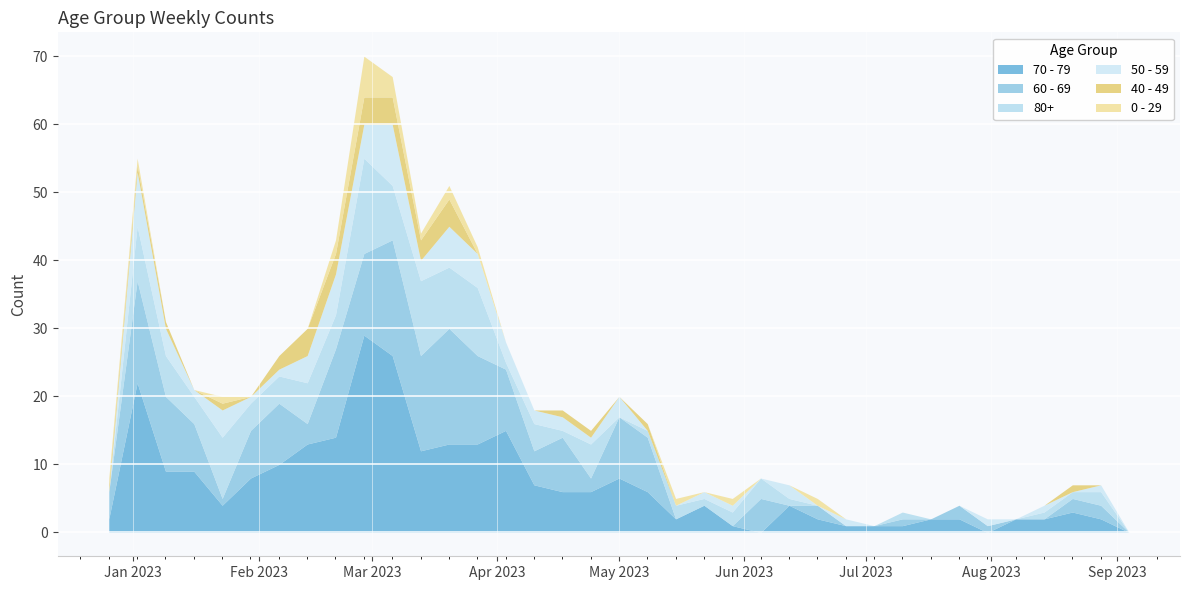

Reading right to left, what are all the values shown in this chart?

70 - 79: 2023-09-04=0	2023-08-28=2	2023-08-21=3	2023-08-14=2	2023-08-07=2	2023-07-31=0	2023-07-24=2	2023-07-17=2	2023-07-10=1	2023-07-03=1	2023-06-26=1	2023-06-19=2	2023-06-12=4	2023-06-05=0	2023-05-29=1	2023-05-22=4	2023-05-15=2	2023-05-08=6	2023-05-01=8	2023-04-24=6	2023-04-17=6	2023-04-10=7	2023-04-03=15	2023-03-27=13	2023-03-20=13	2023-03-13=12	2023-03-06=26	2023-02-27=29	2023-02-20=14	2023-02-13=13	2023-02-06=10	2023-01-30=8	2023-01-23=4	2023-01-16=9	2023-01-09=9	2023-01-02=22	2022-12-26=2
60 - 69: 2023-09-04=0	2023-08-28=2	2023-08-21=2	2023-08-14=0	2023-08-07=0	2023-07-31=1	2023-07-24=2	2023-07-17=0	2023-07-10=1	2023-07-03=0	2023-06-26=0	2023-06-19=2	2023-06-12=0	2023-06-05=5	2023-05-29=0	2023-05-22=0	2023-05-15=0	2023-05-08=8	2023-05-01=9	2023-04-24=2	2023-04-17=8	2023-04-10=5	2023-04-03=9	2023-03-27=13	2023-03-20=17	2023-03-13=14	2023-03-06=17	2023-02-27=12	2023-02-20=13	2023-02-13=3	2023-02-06=9	2023-01-30=7	2023-01-23=1	2023-01-16=7	2023-01-09=11	2023-01-02=15	2022-12-26=4
80+: 2023-09-04=0	2023-08-28=2	2023-08-21=1	2023-08-14=1	2023-08-07=0	2023-07-31=0	2023-07-24=0	2023-07-17=0	2023-07-10=1	2023-07-03=0	2023-06-26=0	2023-06-19=0	2023-06-12=1	2023-06-05=3	2023-05-29=2	2023-05-22=1	2023-05-15=2	2023-05-08=1	2023-05-01=0	2023-04-24=5	2023-04-17=1	2023-04-10=4	2023-04-03=1	2023-03-27=10	2023-03-20=9	2023-03-13=11	2023-03-06=8	2023-02-27=14	2023-02-20=5	2023-02-13=6	2023-02-06=4	2023-01-30=4	2023-01-23=9	2023-01-16=4	2023-01-09=6	2023-01-02=8	2022-12-26=0
50 - 59: 2023-09-04=0	2023-08-28=1	2023-08-21=0	2023-08-14=1	2023-08-07=0	2023-07-31=1	2023-07-24=0	2023-07-17=0	2023-07-10=0	2023-07-03=0	2023-06-26=1	2023-06-19=0	2023-06-12=2	2023-06-05=0	2023-05-29=1	2023-05-22=1	2023-05-15=0	2023-05-08=0	2023-05-01=3	2023-04-24=1	2023-04-17=2	2023-04-10=2	2023-04-03=3	2023-03-27=5	2023-03-20=6	2023-03-13=3	2023-03-06=9	2023-02-27=5	2023-02-20=6	2023-02-13=4	2023-02-06=1	2023-01-30=1	2023-01-23=4	2023-01-16=1	2023-01-09=4	2023-01-02=8	2022-12-26=0
40 - 49: 2023-09-04=0	2023-08-28=0	2023-08-21=1	2023-08-14=0	2023-08-07=0	2023-07-31=0	2023-07-24=0	2023-07-17=0	2023-07-10=0	2023-07-03=0	2023-06-26=0	2023-06-19=0	2023-06-12=0	2023-06-05=0	2023-05-29=0	2023-05-22=0	2023-05-15=0	2023-05-08=1	2023-05-01=0	2023-04-24=1	2023-04-17=1	2023-04-10=0	2023-04-03=0	2023-03-27=0	2023-03-20=4	2023-03-13=3	2023-03-06=4	2023-02-27=4	2023-02-20=3	2023-02-13=4	2023-02-06=2	2023-01-30=0	2023-01-23=1	2023-01-16=0	2023-01-09=1	2023-01-02=1	2022-12-26=1
0 - 29: 2023-09-04=0	2023-08-28=0	2023-08-21=0	2023-08-14=0	2023-08-07=0	2023-07-31=0	2023-07-24=0	2023-07-17=0	2023-07-10=0	2023-07-03=0	2023-06-26=0	2023-06-19=1	2023-06-12=0	2023-06-05=0	2023-05-29=1	2023-05-22=0	2023-05-15=1	2023-05-08=0	2023-05-01=0	2023-04-24=0	2023-04-17=0	2023-04-10=0	2023-04-03=0	2023-03-27=1	2023-03-20=2	2023-03-13=1	2023-03-06=3	2023-02-27=6	2023-02-20=2	2023-02-13=0	2023-02-06=0	2023-01-30=0	2023-01-23=1	2023-01-16=0	2023-01-09=0	2023-01-02=1	2022-12-26=1